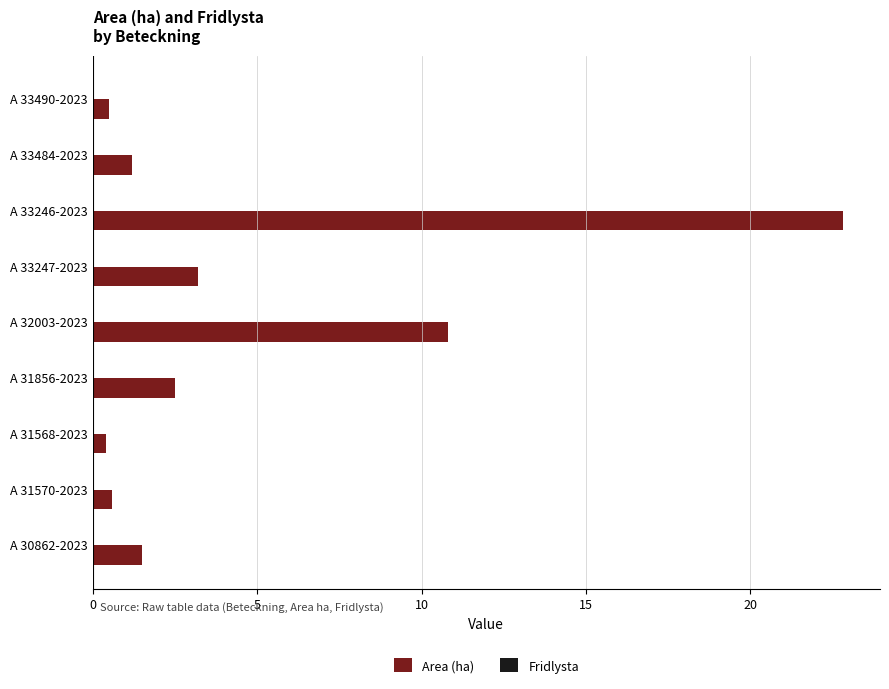

Are the bars grouped side by side (vs. stacked)?

No